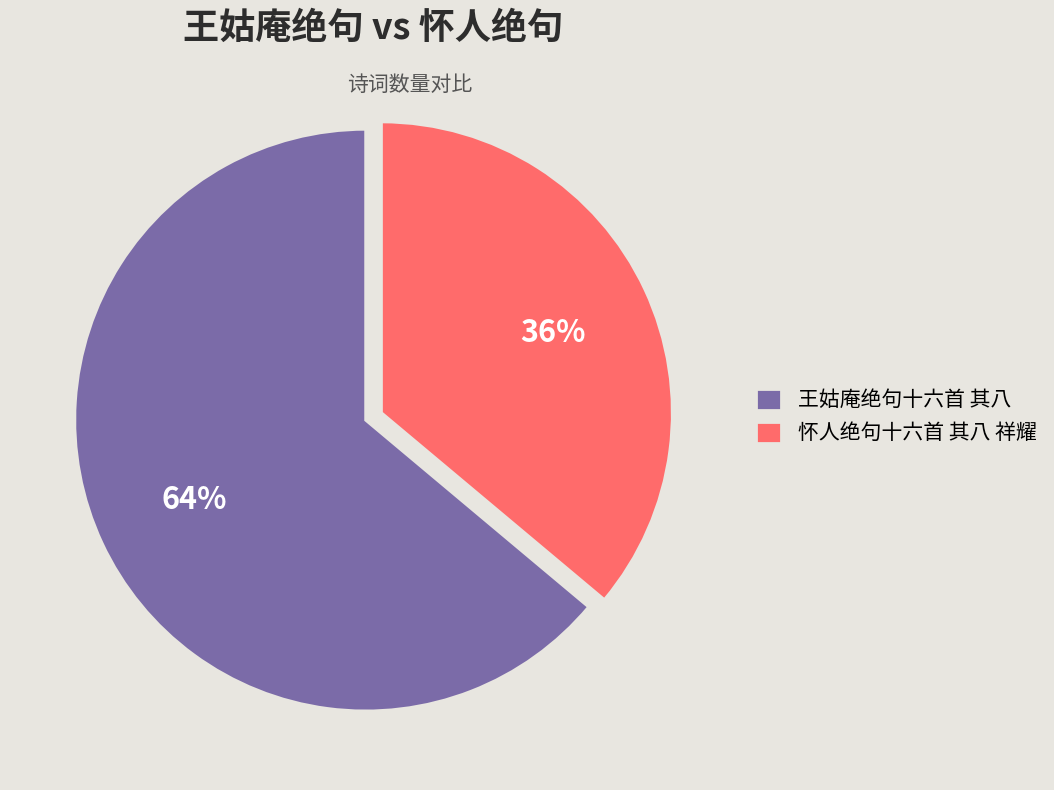

Which slice represents more than half of the pie?

王姑庵绝句十六首 其八